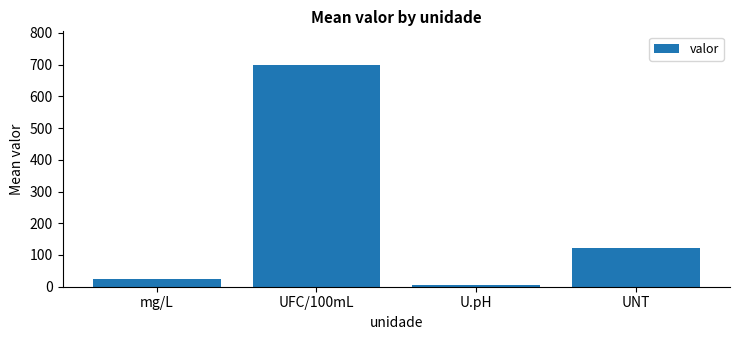

Which label corresponds to the largest value in the chart?

UFC/100mL